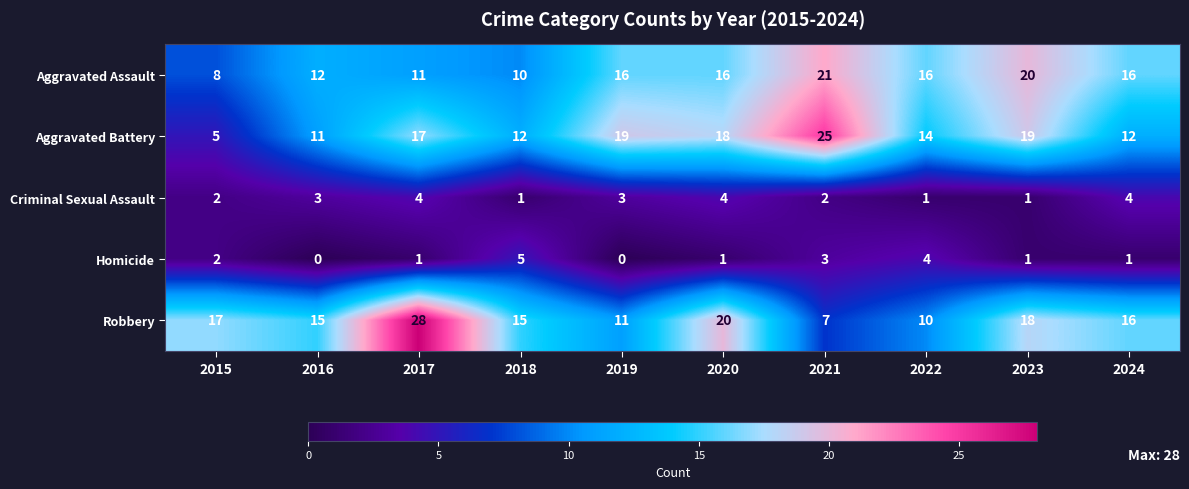

At 2019, list the series in order from largest to smallest.

Aggravated Battery, Aggravated Assault, Robbery, Criminal Sexual Assault, Homicide